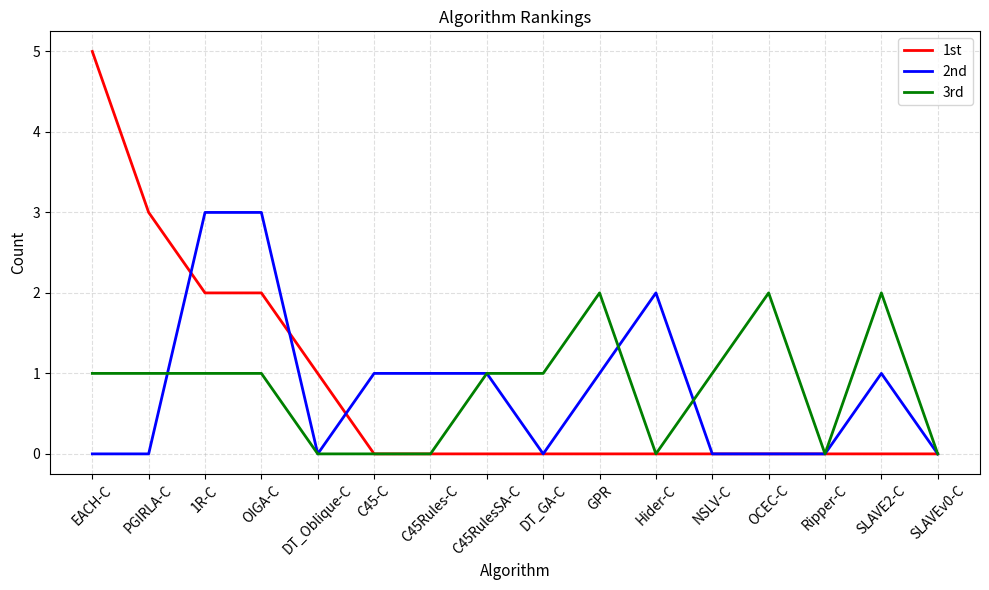

The 3rd series shows 1 at Hider-C. True or false?

False